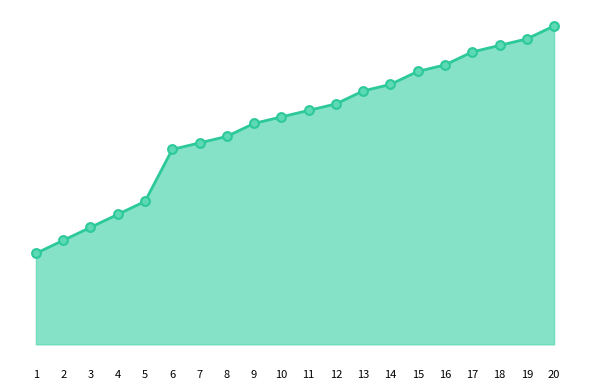

What is the ratio of the value at 20 to the value at 14?

1.2